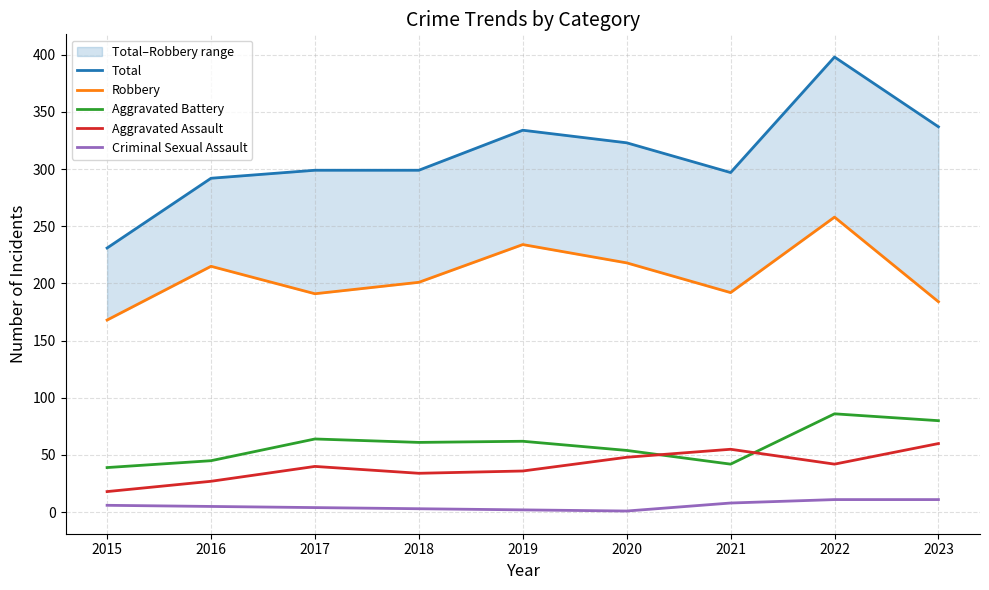

Is this an area chart (filled region under the line)?

No